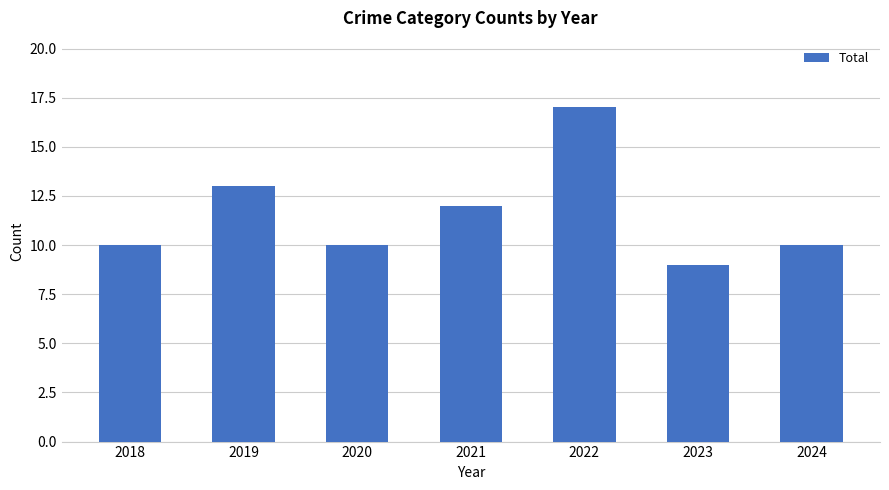

What is the average value?

12